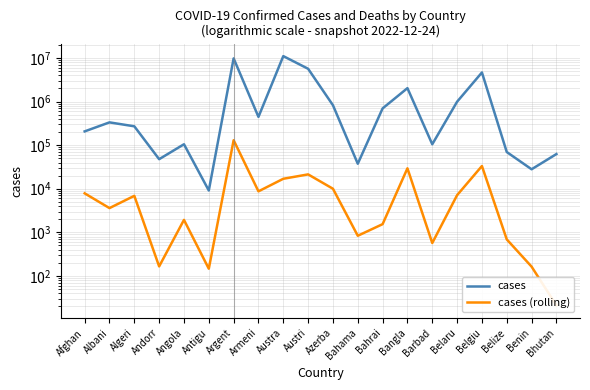

Reading left to right, what are all the values shown in this chart?

cases: 207310	333731	271193	47686	104973	9106	9829236	445881	11074949	5672998	825821	37491	698183	2037011	104944	994037	4668248	69675	27982	62524
cases (rolling): 7845	3595	6881	165	1928	146	130080	8712	16940	21360	10002	833	1539	29438	568	7118	33228	688	163	21